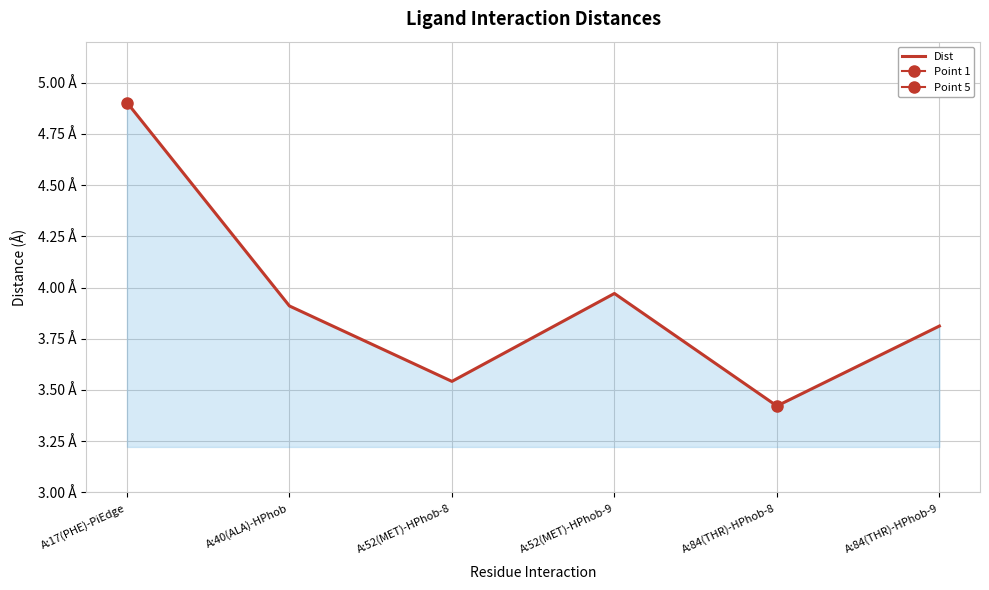

Rank the categories by value from lowest to highest.

A:84(THR)-HPhob-8, A:52(MET)-HPhob-8, A:84(THR)-HPhob-9, A:40(ALA)-HPhob, A:52(MET)-HPhob-9, A:17(PHE)-PiEdge